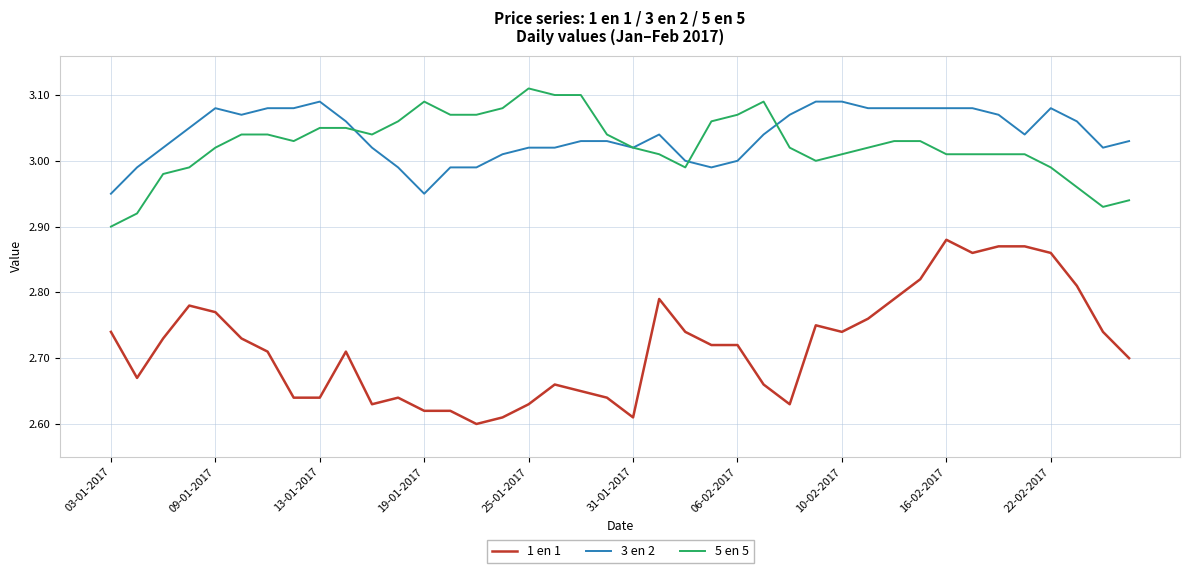

How many lines are shown in the chart?

3